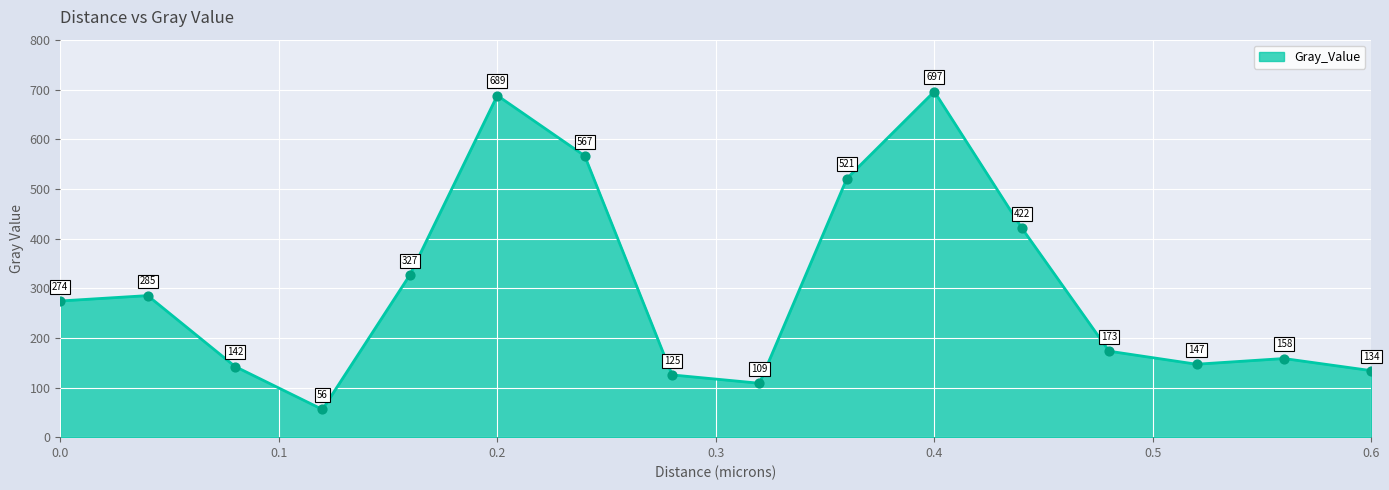

What is the greatest value displayed?

696.6